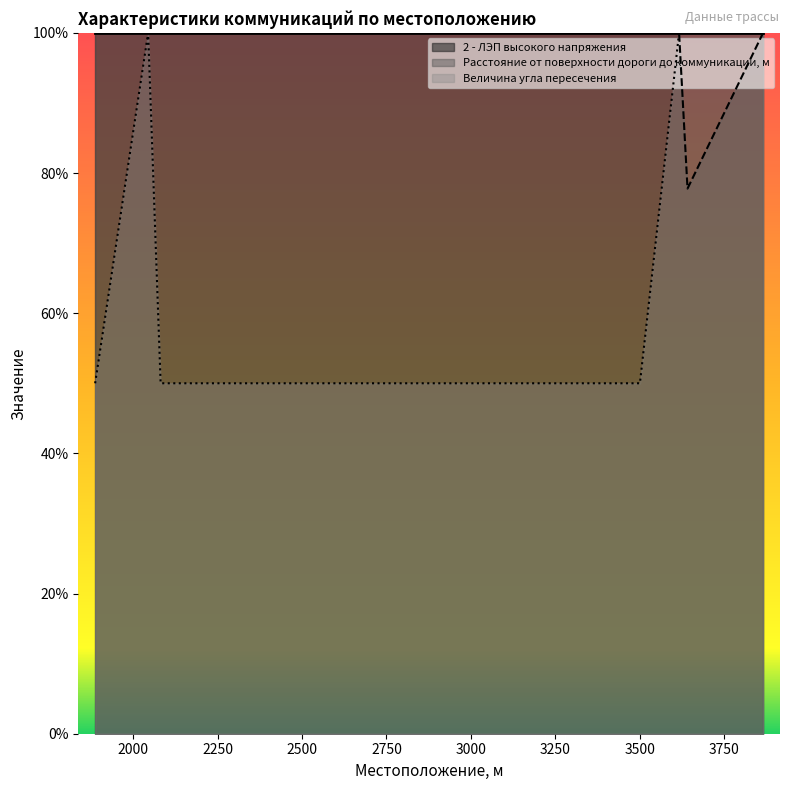

How many categories are shown in the chart?

8